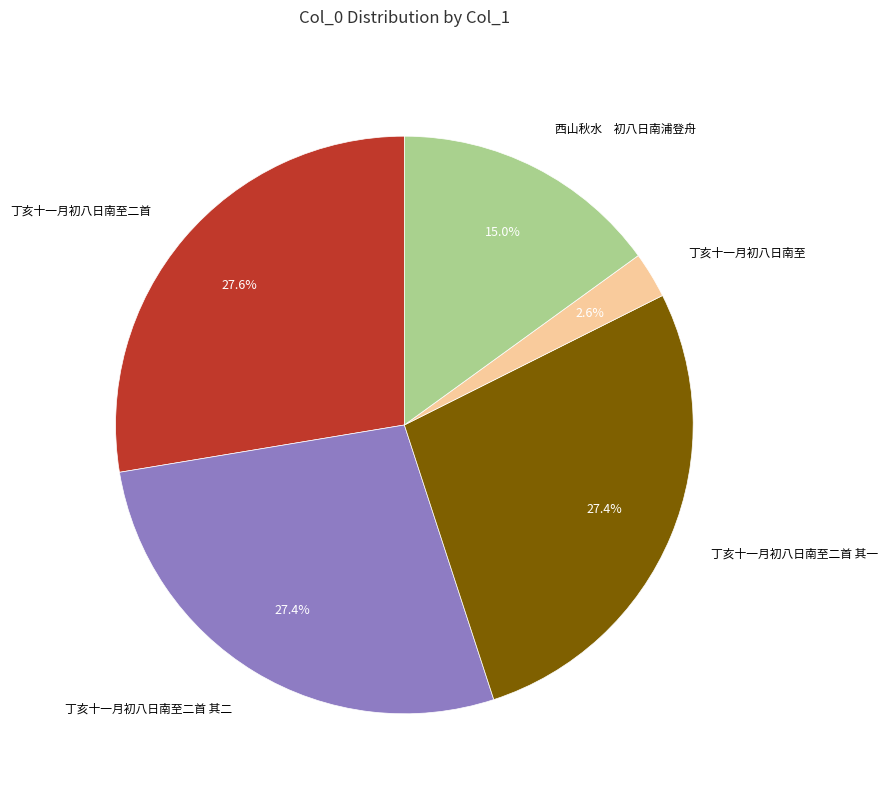

Is there any slice that represents more than half of the pie?

No